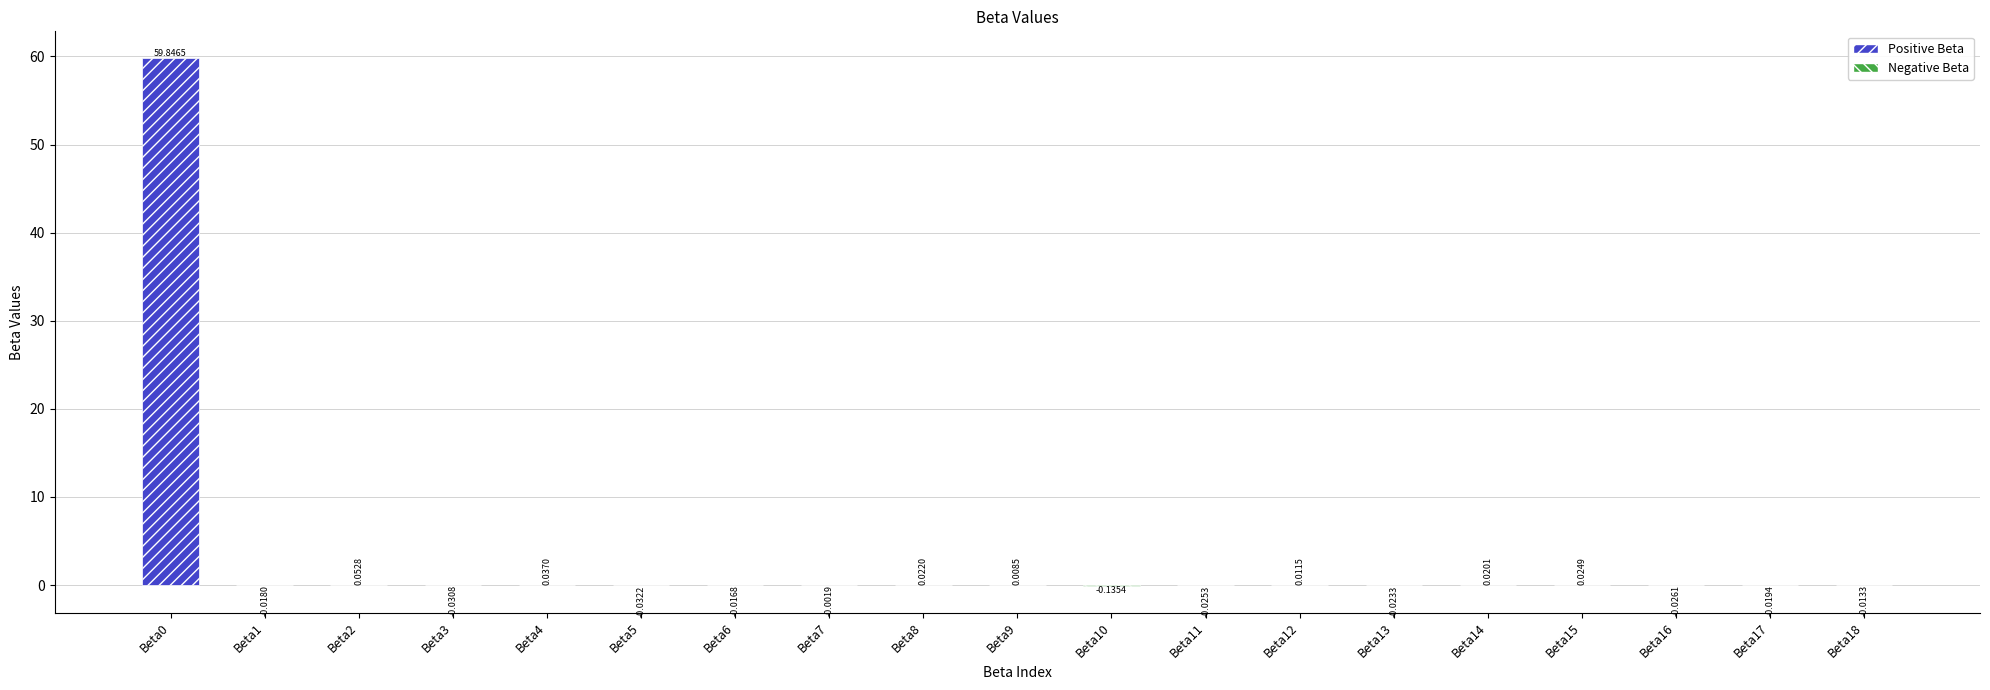

How many bars are there in total?

19